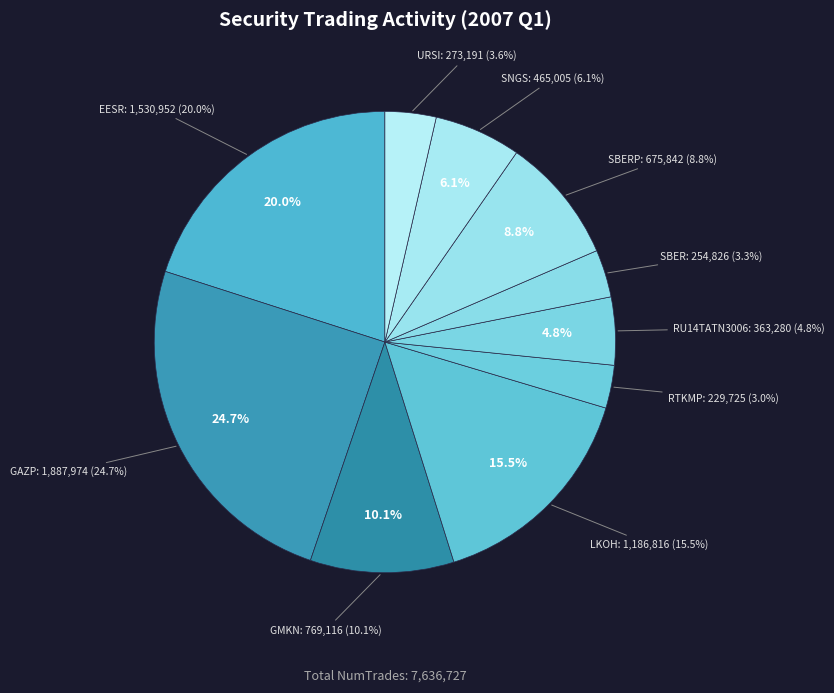

How many segments does this pie chart have?

10